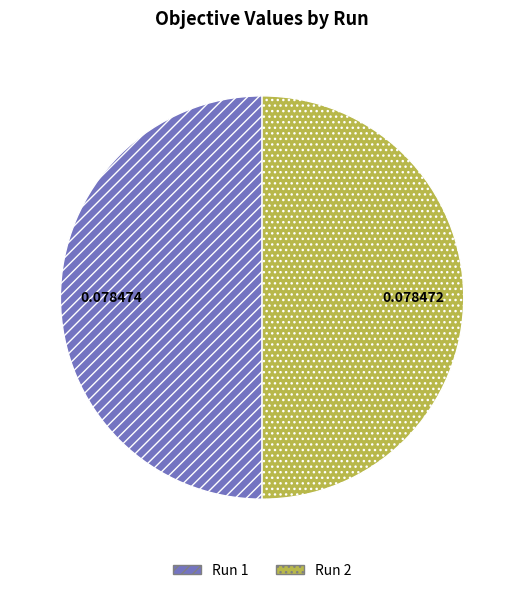

Is the sum of Run 2 and Run 1 greater than half?

Yes